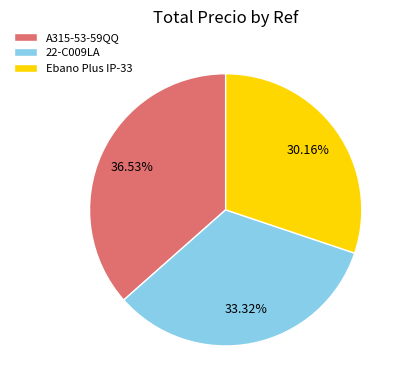

Does any single category account for the majority?

No